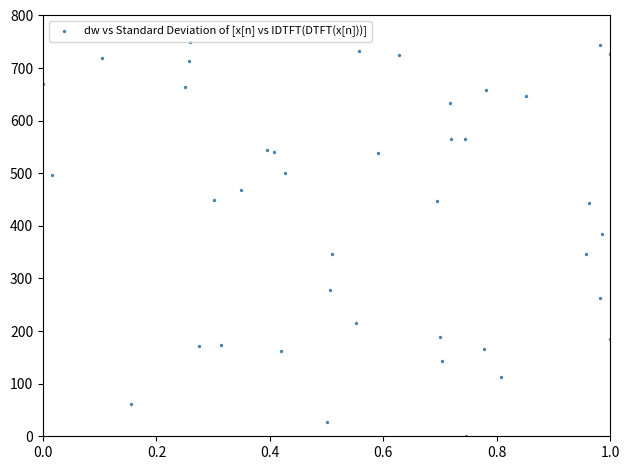

What Y value in the scatter plot is closest to 375?

383.7